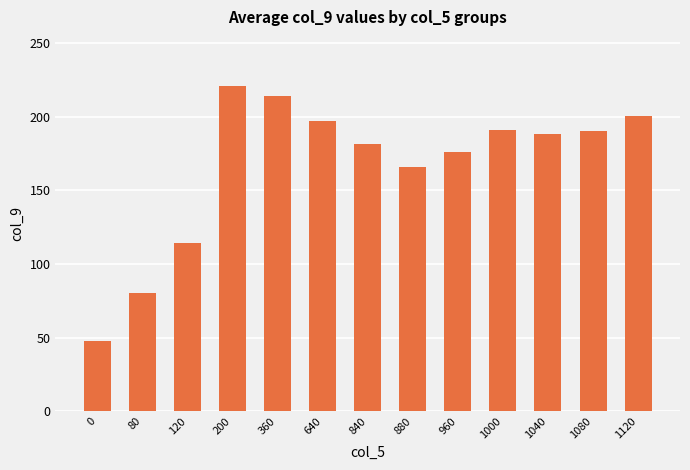

What is the sum of the values at 840 and 1120?

382.1